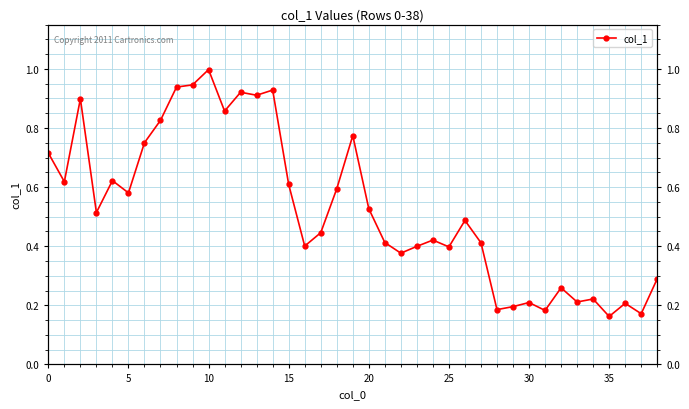

How many lines are shown in the chart?

1